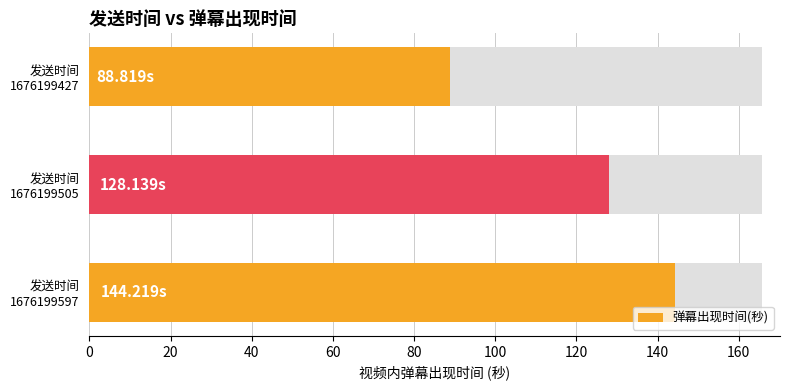

Reading left to right, list all the values displayed in this chart.

144.2	128.1	88.8